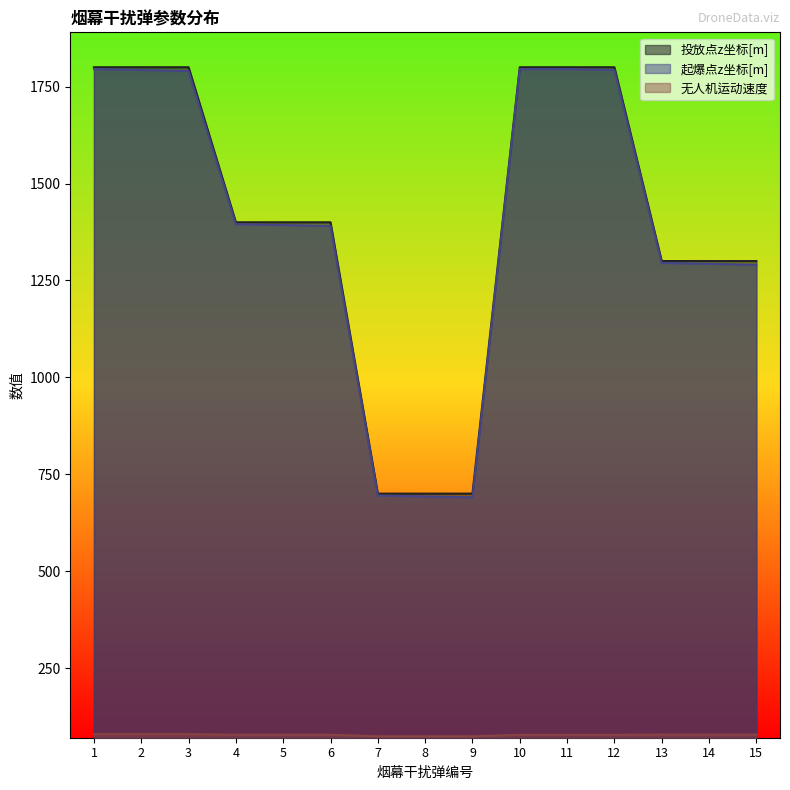

How many lines are shown in the chart?

3